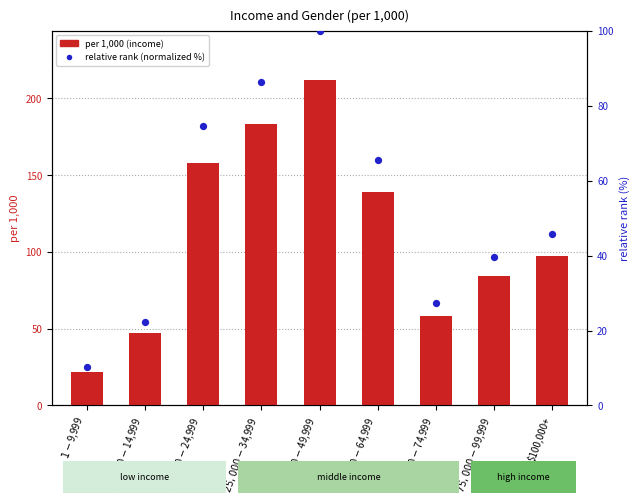

What is the total value across all series at $35,000-$49,999?

312.0